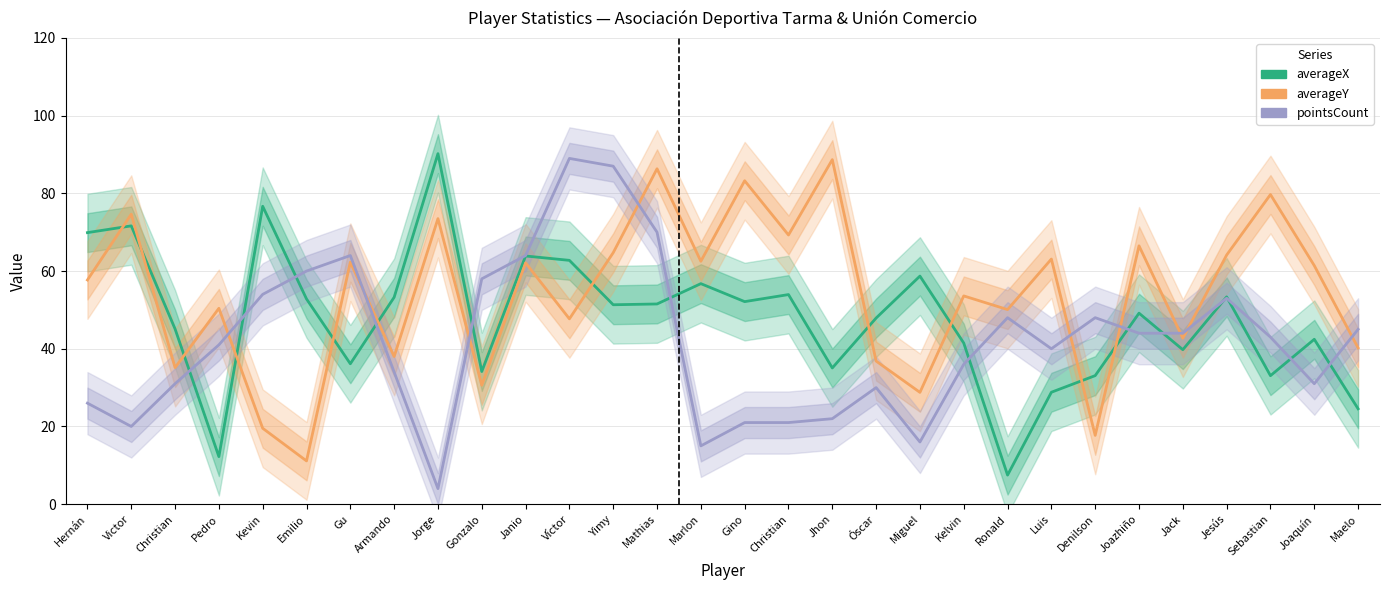

What is the difference between the highest and lowest values at Gino?

62.2